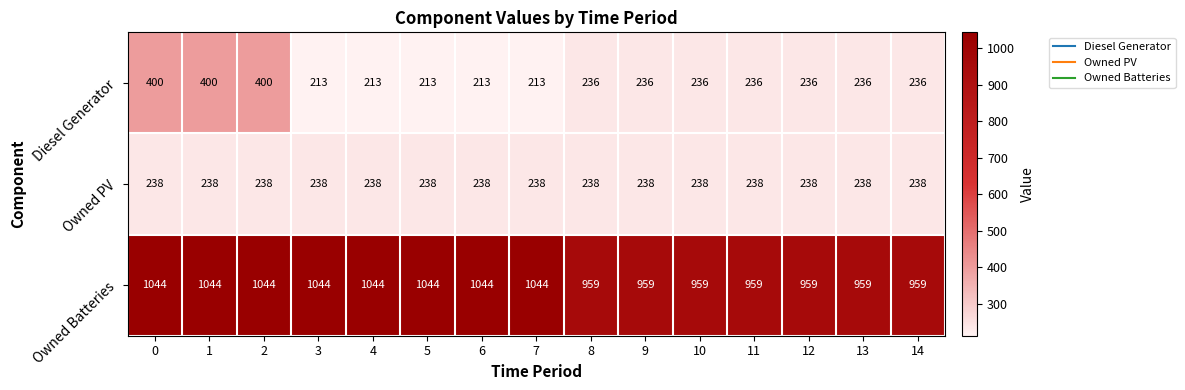

Is the value of Owned Batteries at 5 greater than the value of Owned PV at 4?

Yes